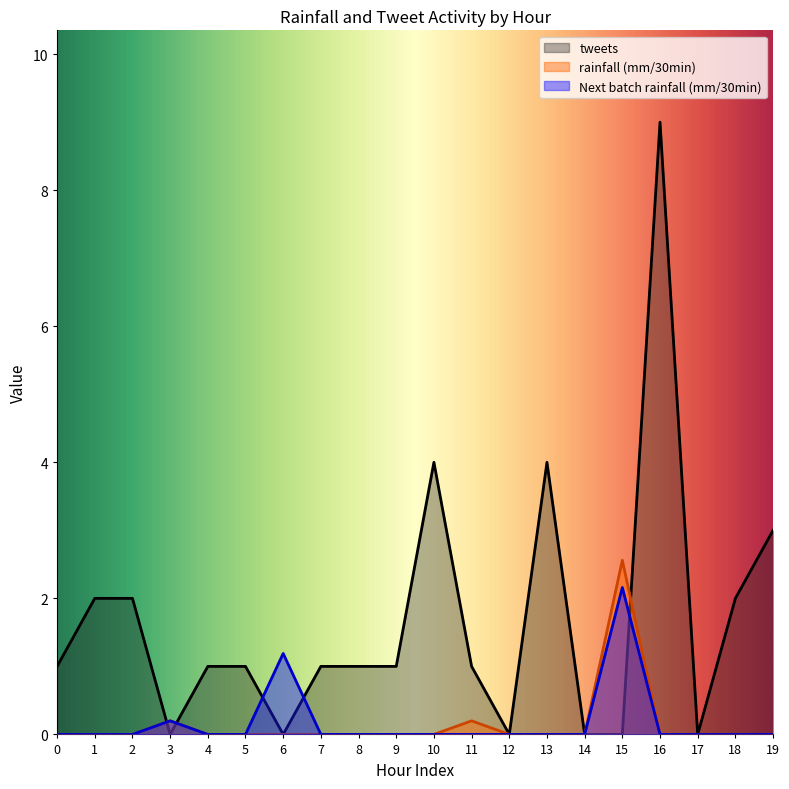

Reading right to left, extract all data points from this chart.

Next batch rainfall (mm/30min): 0.0	0.0	0.0	0.0	2.2	0.0	0.0	0.0	0.0	0.0	0.0	0.0	0.0	1.2	0.0	0.0	0.2	0.0	0.0	0.0
rainfall (mm/30min): 0.0	0.0	0.0	0.0	2.6	0.0	0.0	0.0	0.2	0.0	0.0	0.0	0.0	0.0	0.0	0.0	0.2	0.0	0.0	0.0
tweets: 3.0	2.0	0.0	9.0	0.0	0.0	4.0	0.0	1.0	4.0	1.0	1.0	1.0	0.0	1.0	1.0	0.0	2.0	2.0	1.0